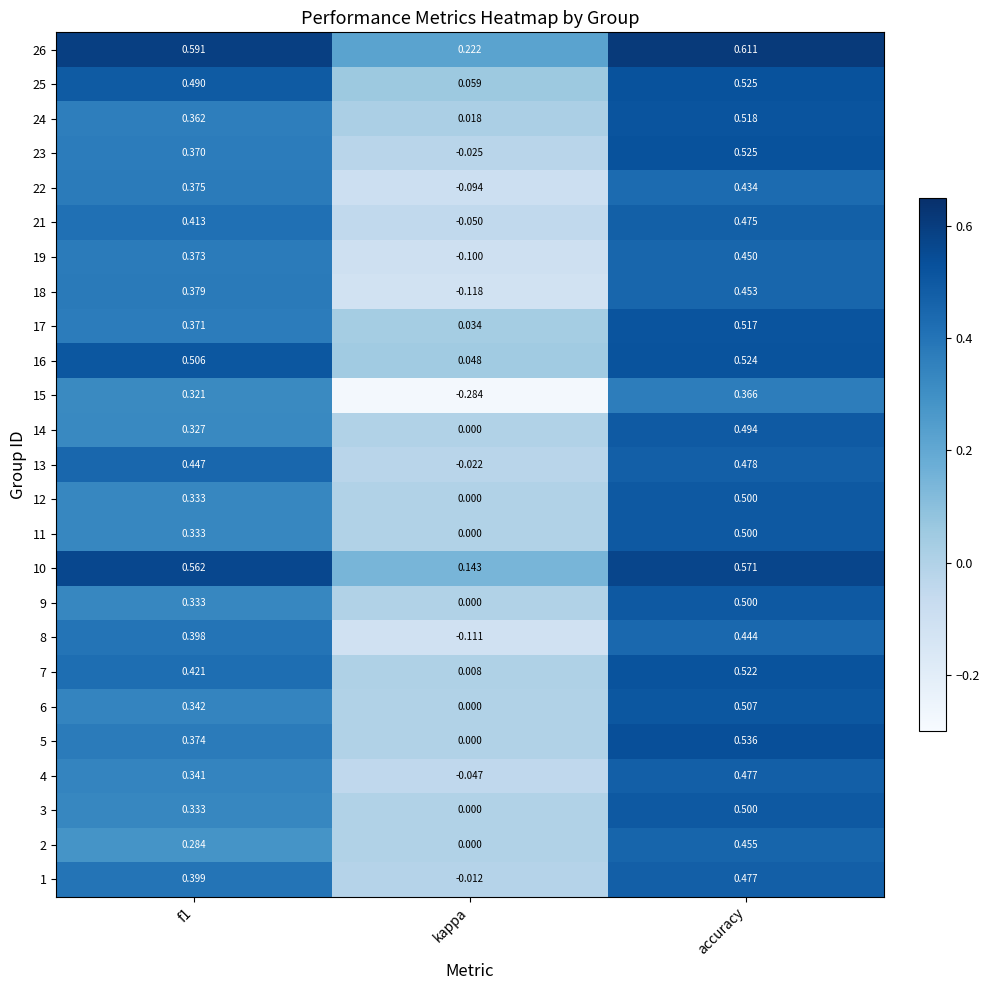

At which category is the sum across all series the highest?

accuracy